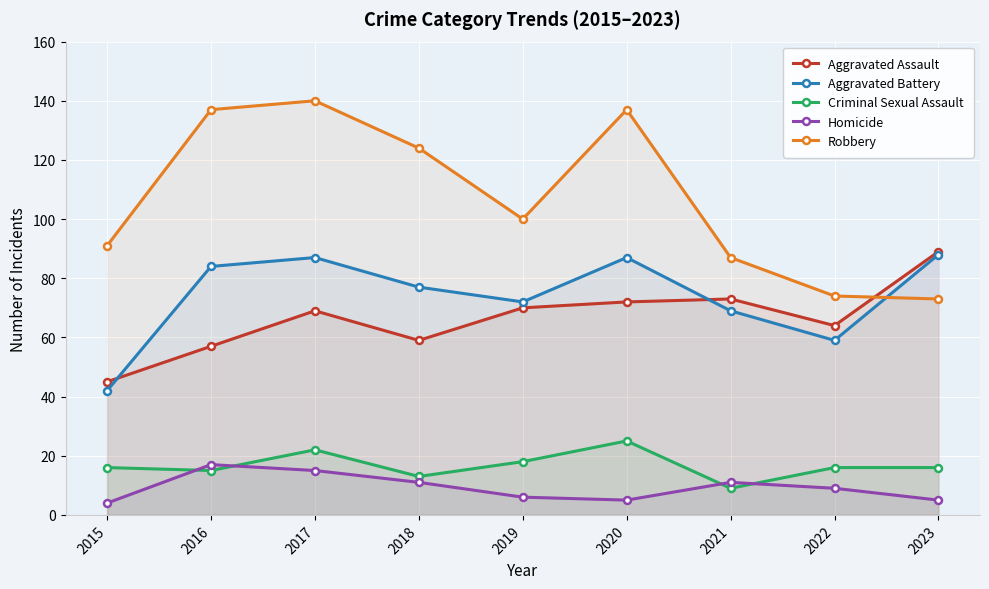

How many times do Aggravated Battery and Robbery cross each other?

1